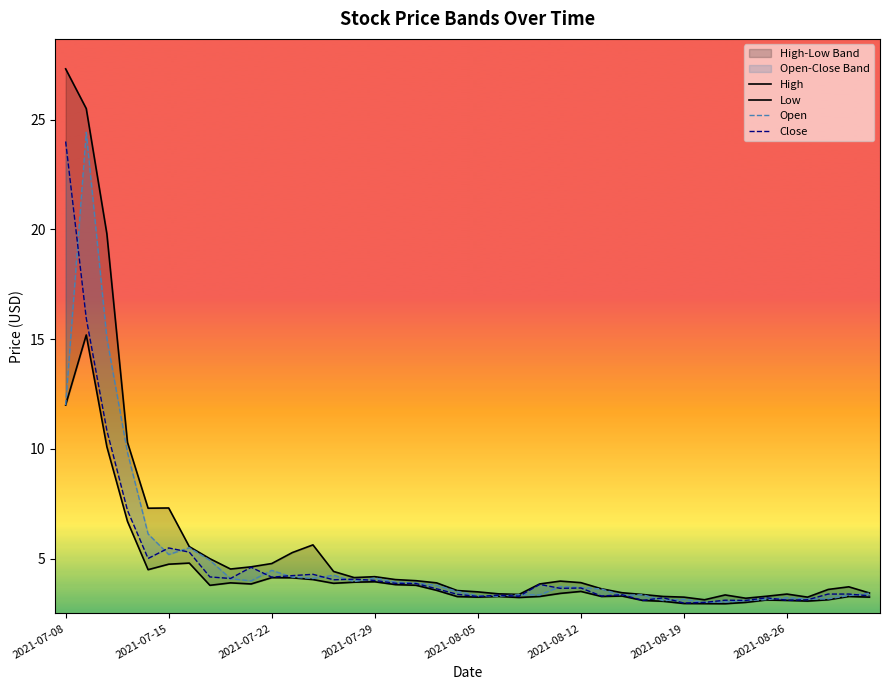

Between 12 and 15, which series saw the biggest shift?

High